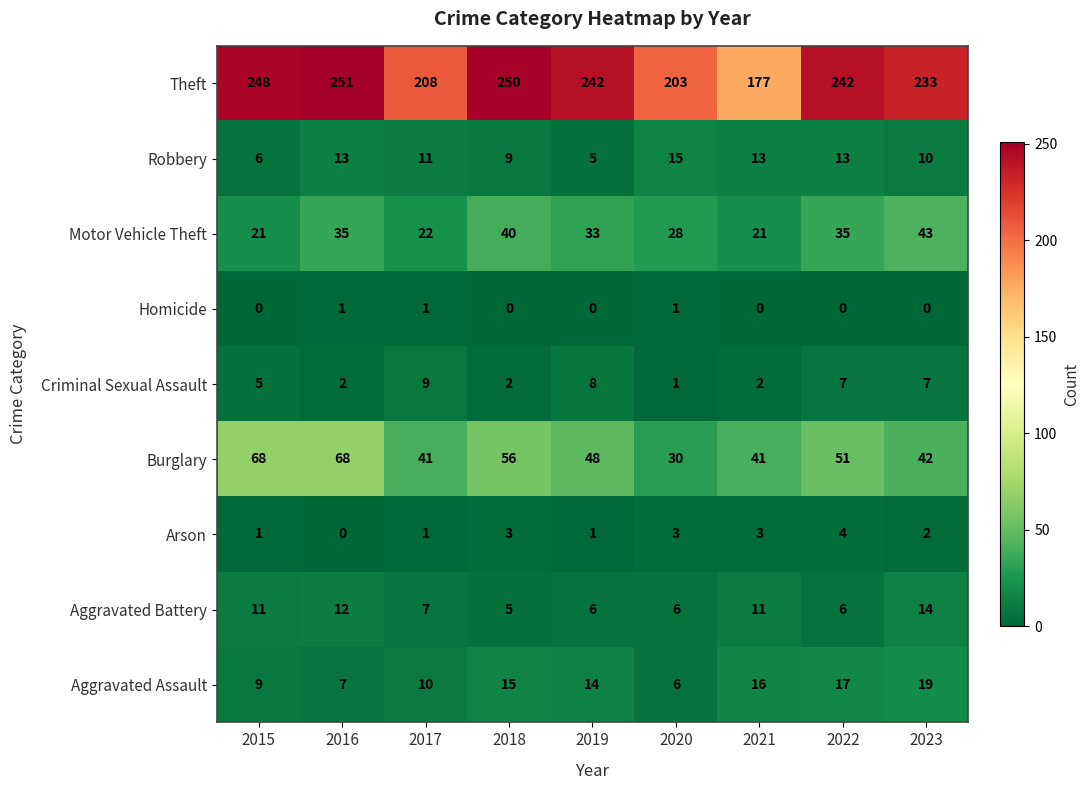

Is it true that Motor Vehicle Theft equals 21 at 2015?

True